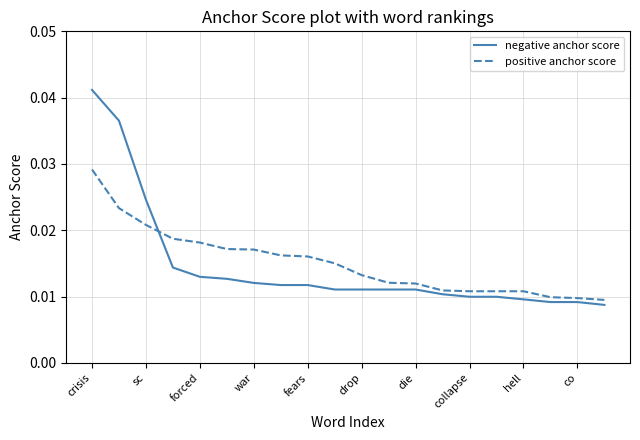

How many lines are shown in the chart?

2